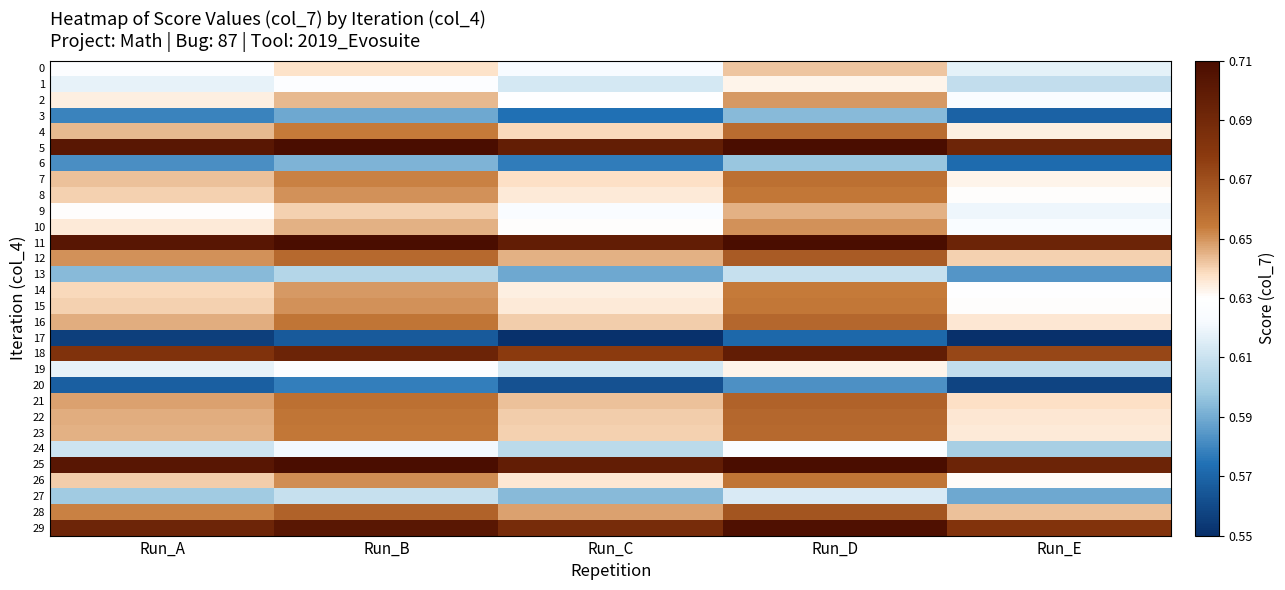

Reading left to right, transcribe all the data shown in this chart.

0: Run_A=0.6	Run_B=0.6	Run_C=0.6	Run_D=0.6	Run_E=0.6
1: Run_A=0.6	Run_B=0.6	Run_C=0.6	Run_D=0.6	Run_E=0.6
2: Run_A=0.6	Run_B=0.6	Run_C=0.6	Run_D=0.6	Run_E=0.6
3: Run_A=0.6	Run_B=0.6	Run_C=0.6	Run_D=0.6	Run_E=0.6
4: Run_A=0.6	Run_B=0.7	Run_C=0.6	Run_D=0.7	Run_E=0.6
5: Run_A=0.7	Run_B=0.7	Run_C=0.7	Run_D=0.7	Run_E=0.7
6: Run_A=0.6	Run_B=0.6	Run_C=0.6	Run_D=0.6	Run_E=0.6
7: Run_A=0.6	Run_B=0.7	Run_C=0.6	Run_D=0.7	Run_E=0.6
8: Run_A=0.6	Run_B=0.7	Run_C=0.6	Run_D=0.7	Run_E=0.6
9: Run_A=0.6	Run_B=0.6	Run_C=0.6	Run_D=0.6	Run_E=0.6
10: Run_A=0.6	Run_B=0.6	Run_C=0.6	Run_D=0.7	Run_E=0.6
11: Run_A=0.7	Run_B=0.7	Run_C=0.7	Run_D=0.7	Run_E=0.7
12: Run_A=0.7	Run_B=0.7	Run_C=0.6	Run_D=0.7	Run_E=0.6
13: Run_A=0.6	Run_B=0.6	Run_C=0.6	Run_D=0.6	Run_E=0.6
14: Run_A=0.6	Run_B=0.6	Run_C=0.6	Run_D=0.7	Run_E=0.6
15: Run_A=0.6	Run_B=0.7	Run_C=0.6	Run_D=0.7	Run_E=0.6
16: Run_A=0.6	Run_B=0.7	Run_C=0.6	Run_D=0.7	Run_E=0.6
17: Run_A=0.6	Run_B=0.6	Run_C=0.6	Run_D=0.6	Run_E=0.6
18: Run_A=0.7	Run_B=0.7	Run_C=0.7	Run_D=0.7	Run_E=0.7
19: Run_A=0.6	Run_B=0.6	Run_C=0.6	Run_D=0.6	Run_E=0.6
20: Run_A=0.6	Run_B=0.6	Run_C=0.6	Run_D=0.6	Run_E=0.6
21: Run_A=0.6	Run_B=0.7	Run_C=0.6	Run_D=0.7	Run_E=0.6
22: Run_A=0.6	Run_B=0.7	Run_C=0.6	Run_D=0.7	Run_E=0.6
23: Run_A=0.6	Run_B=0.7	Run_C=0.6	Run_D=0.7	Run_E=0.6
24: Run_A=0.6	Run_B=0.6	Run_C=0.6	Run_D=0.6	Run_E=0.6
25: Run_A=0.7	Run_B=0.7	Run_C=0.7	Run_D=0.7	Run_E=0.7
26: Run_A=0.6	Run_B=0.7	Run_C=0.6	Run_D=0.7	Run_E=0.6
27: Run_A=0.6	Run_B=0.6	Run_C=0.6	Run_D=0.6	Run_E=0.6
28: Run_A=0.7	Run_B=0.7	Run_C=0.6	Run_D=0.7	Run_E=0.6
29: Run_A=0.7	Run_B=0.7	Run_C=0.7	Run_D=0.7	Run_E=0.7